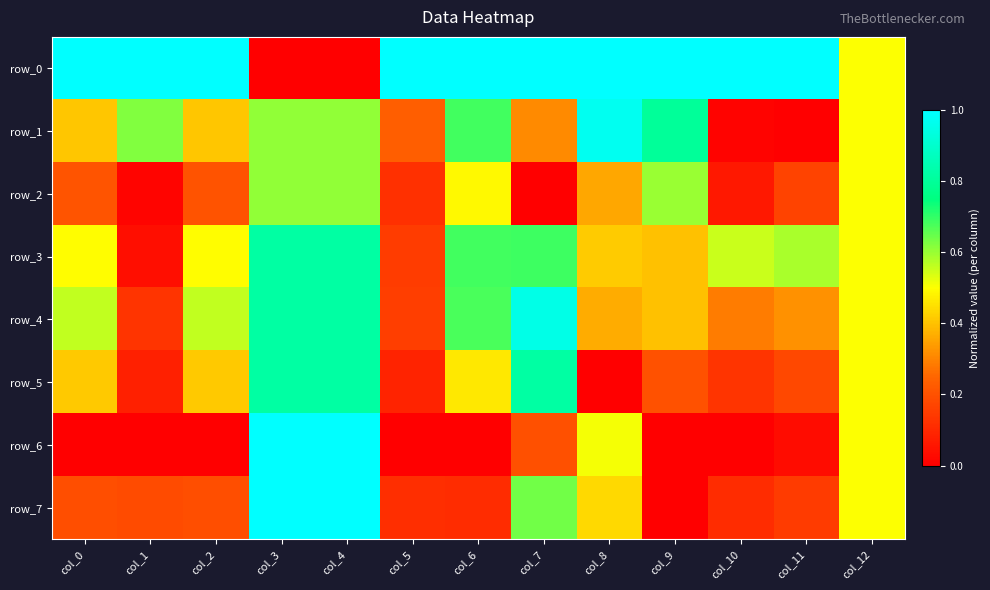

At how many categories does at least one series exceed 0?

13